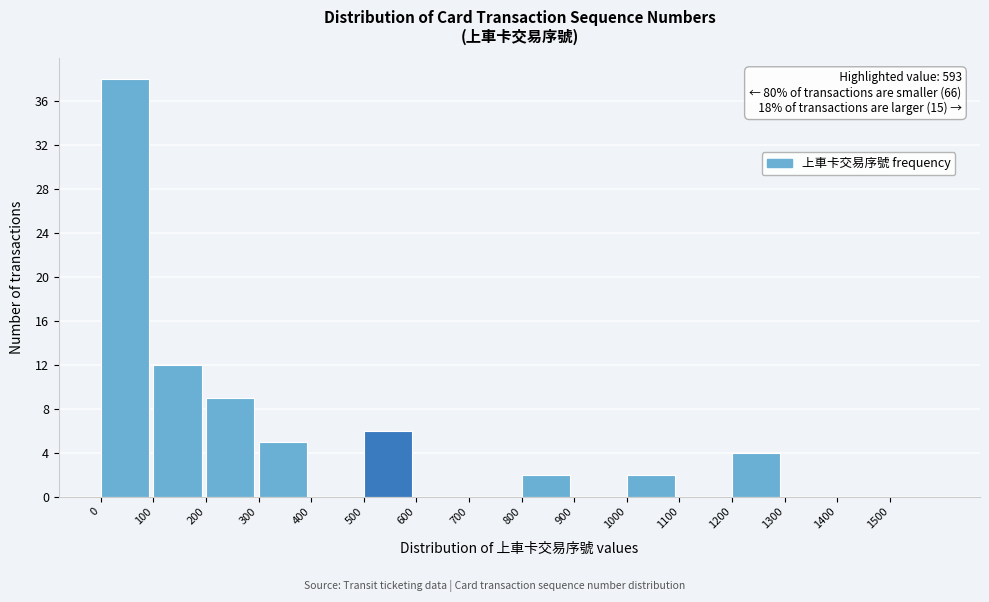

Over which range of the x-axis is the bar tallest?

0 to 100